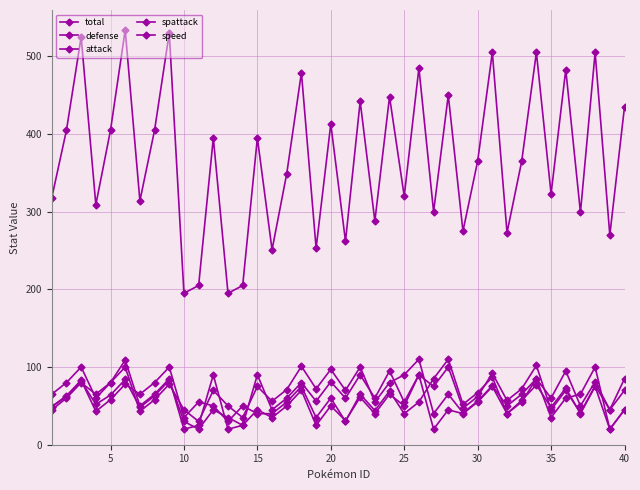

List the series in order of their peak value, highest first.

total, defense, speed, spattack, attack